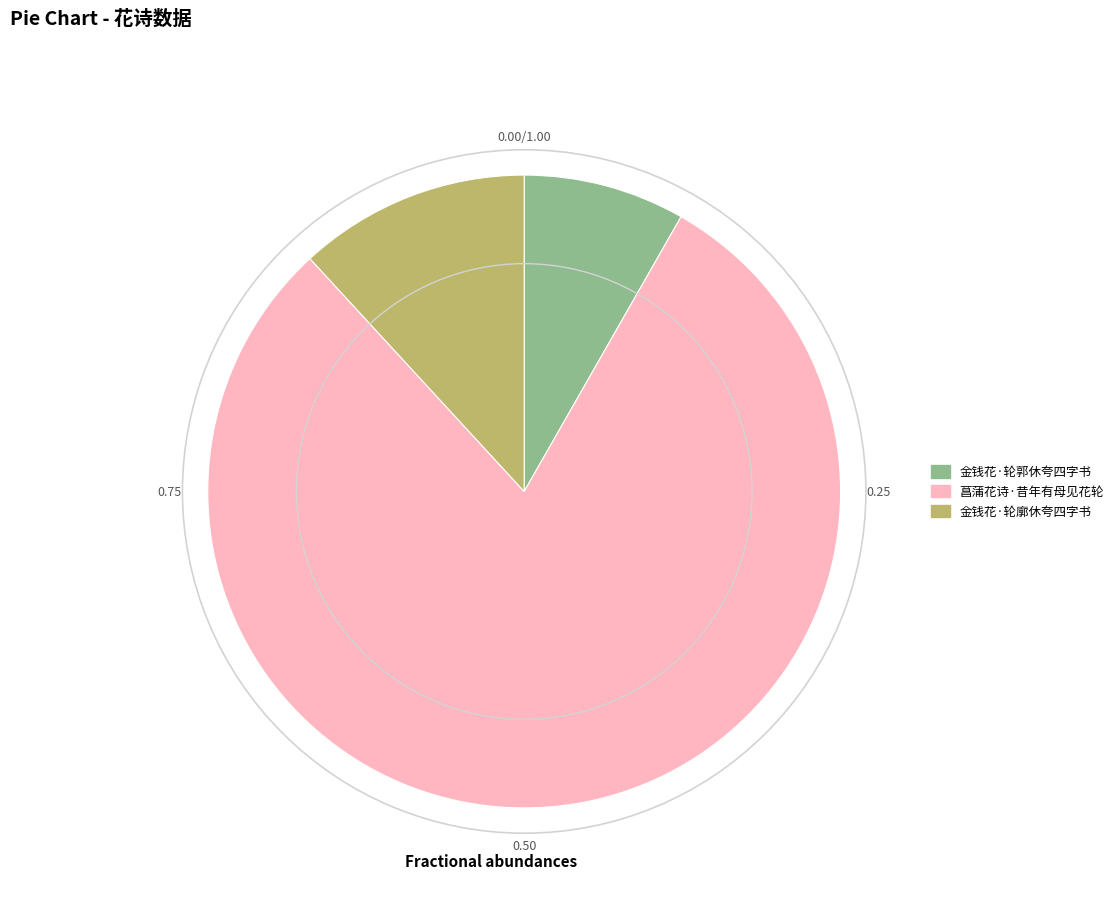

Is it true that 金钱花·轮廓休夸四字书 is 12% of the pie?

True